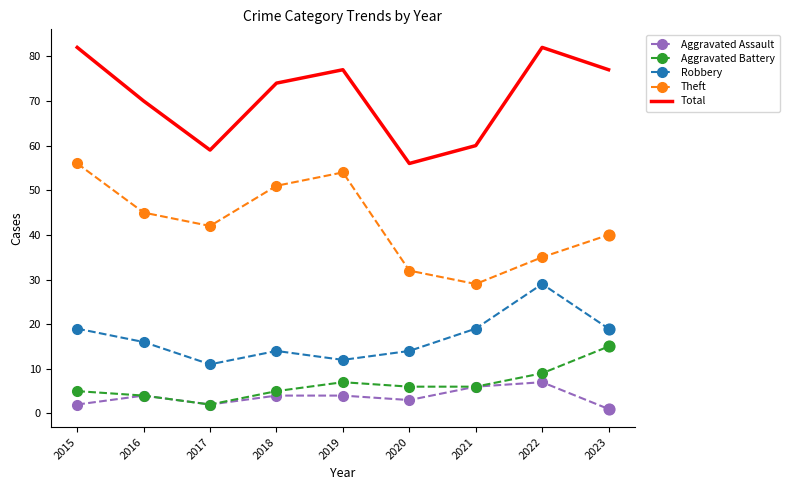

Between 2015 and 2022, which series saw the biggest shift?

Theft